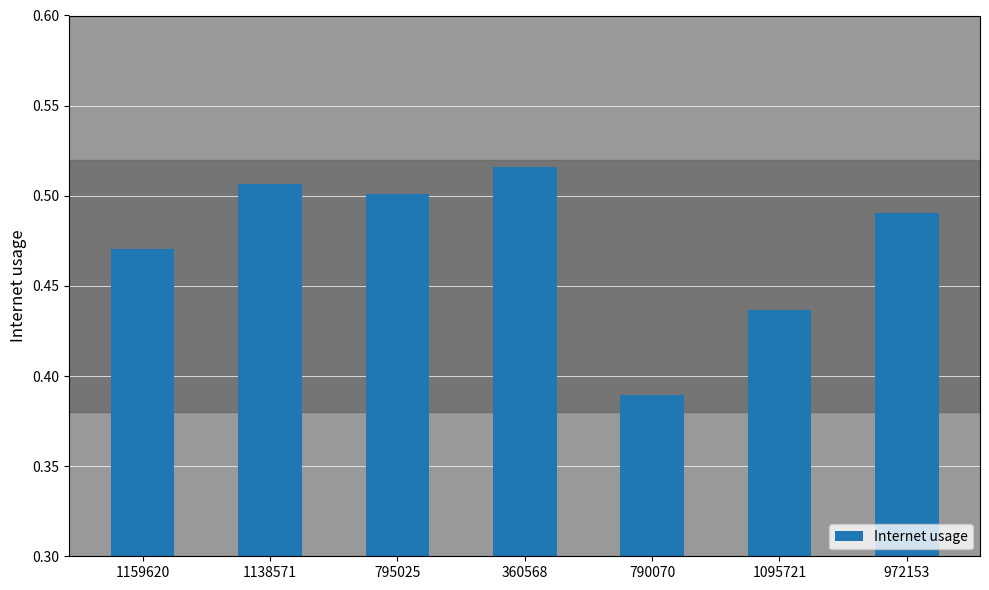

What is the label of the 5th bar from the left?

790070